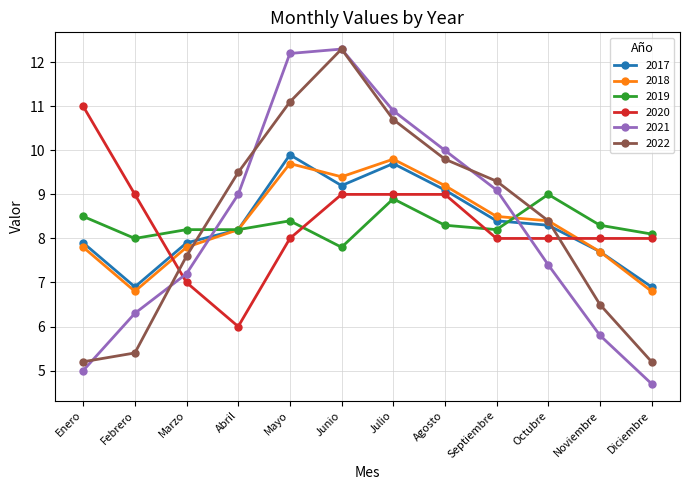

At which category is the sum across all series the highest?

Junio